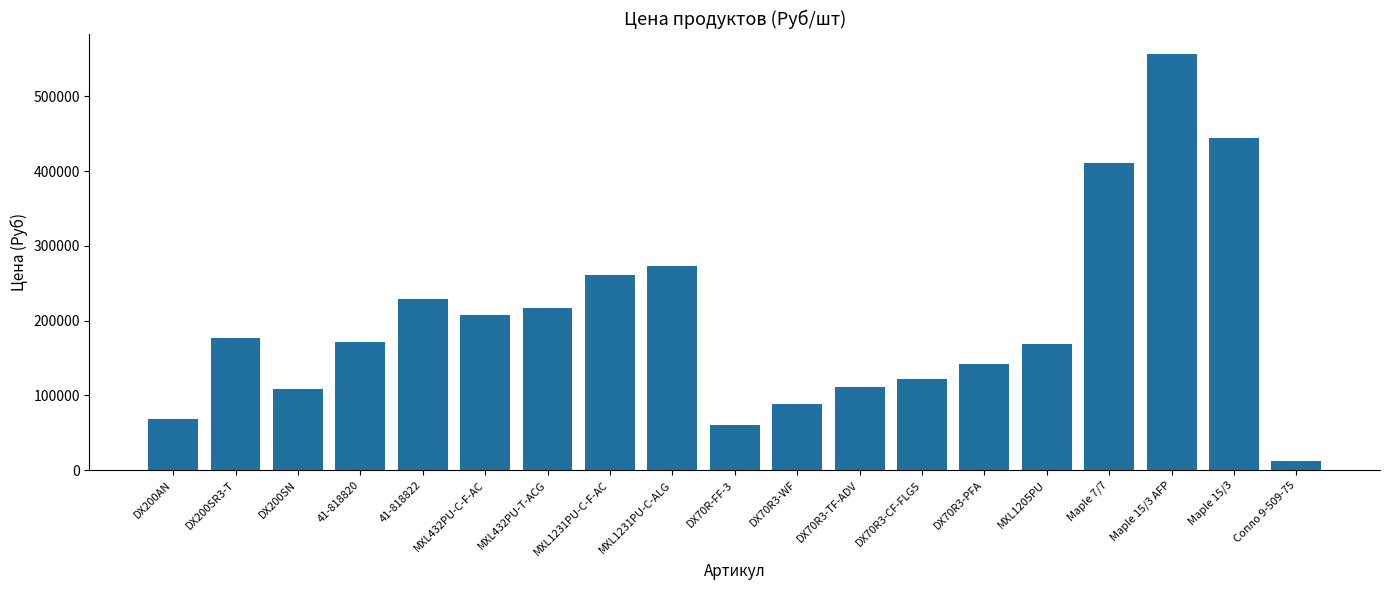

Approximately how many times larger is the value at DX200SR3-T compared to MXL1231PU-C-F-AC?

0.7